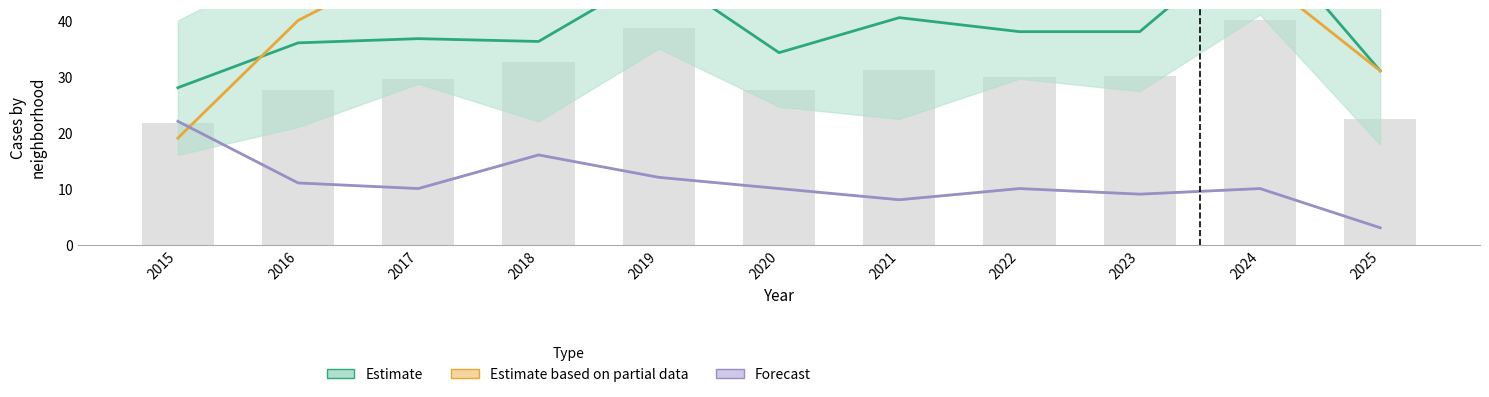

The value of Austin at 2017 is 10. True or false?

False